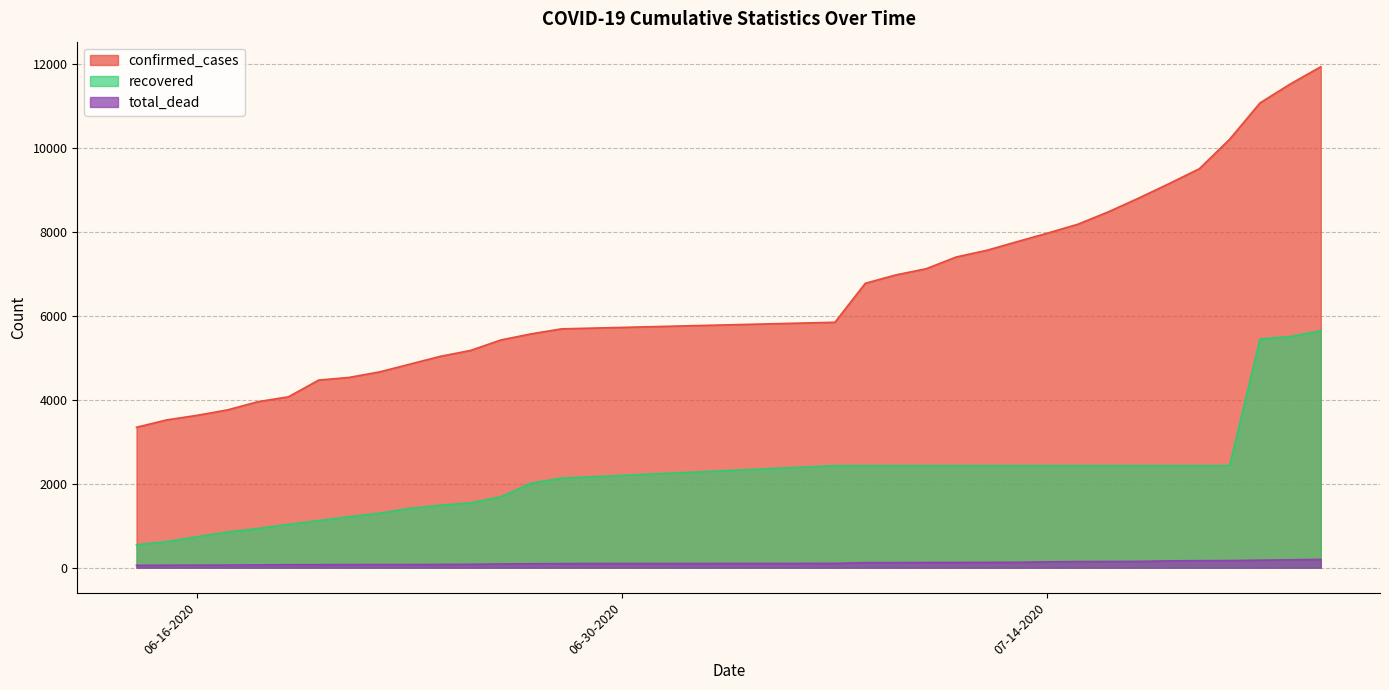

Between 07-18-2020 and 06-28-2020, which series saw the biggest shift?

confirmed_cases